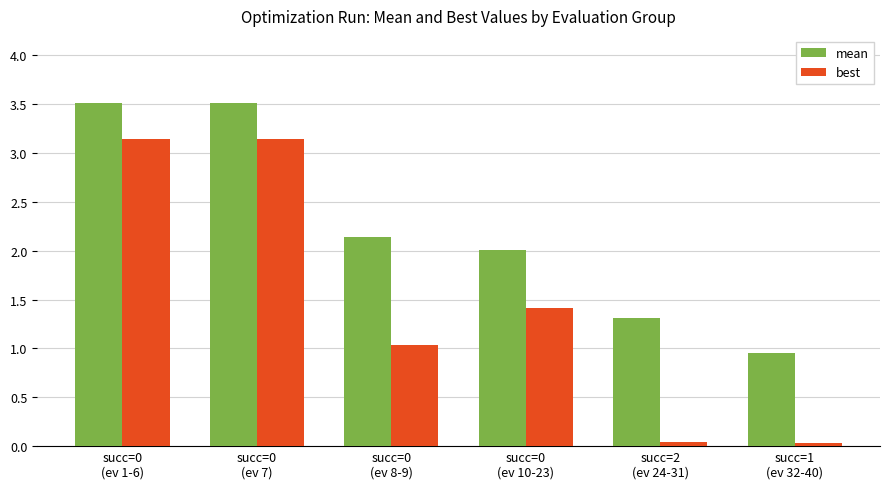

What is the average value of the mean series?

2.2